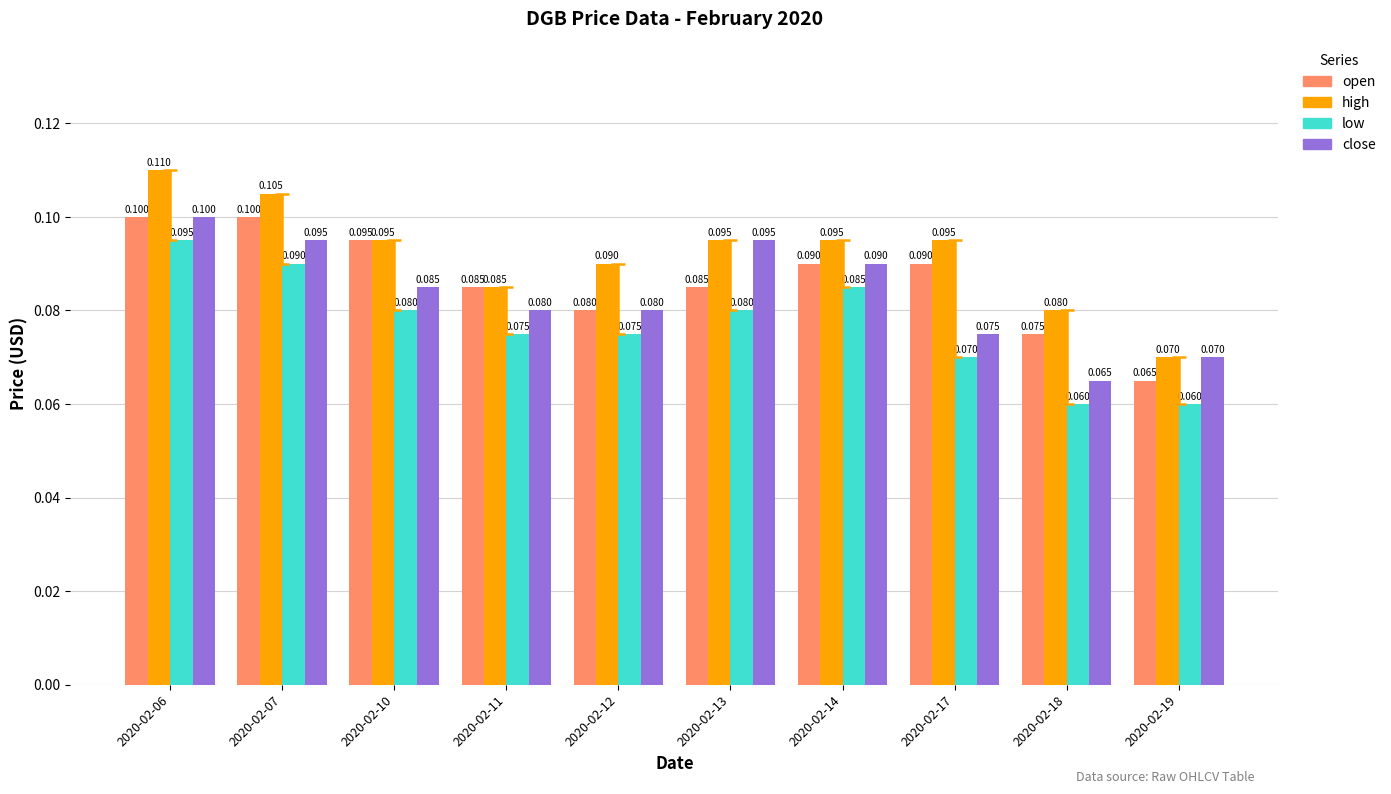

Which category has the highest value across all series?

2020-02-06